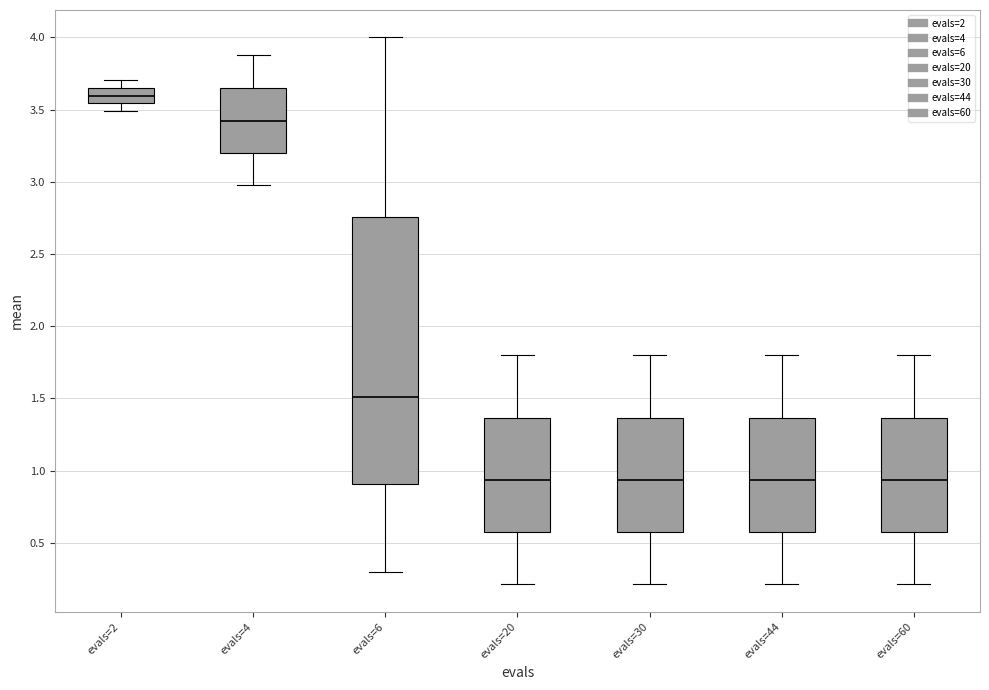

Which box is the tallest, from its lower edge to its upper edge?

evals=6